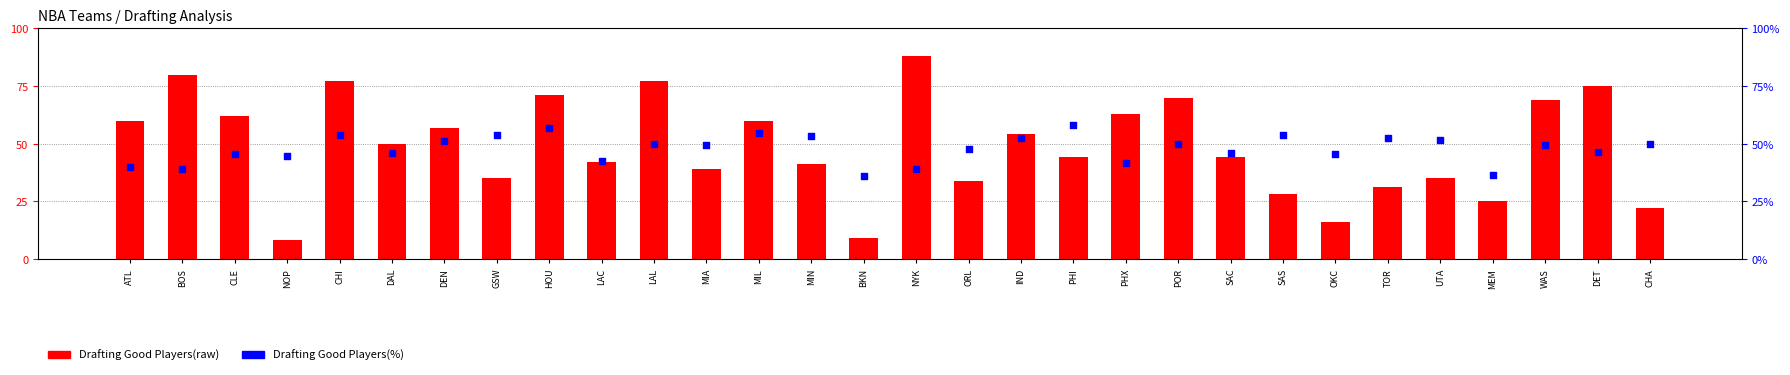

At which category is the sum across all series the highest?

CHI